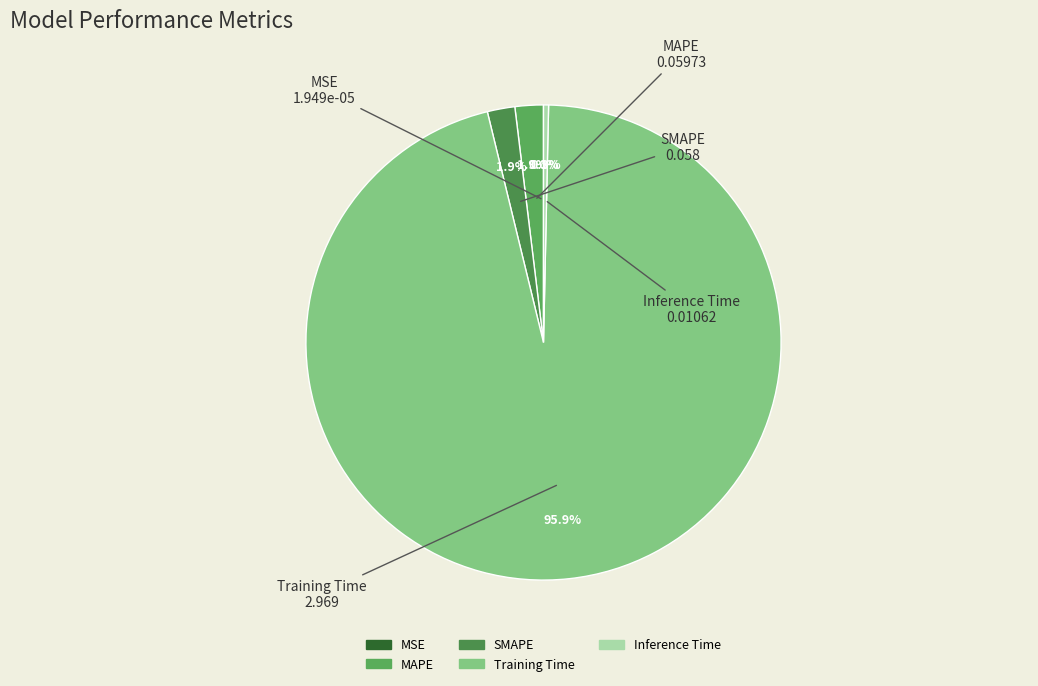

Is Inference Time the majority of the pie?

No